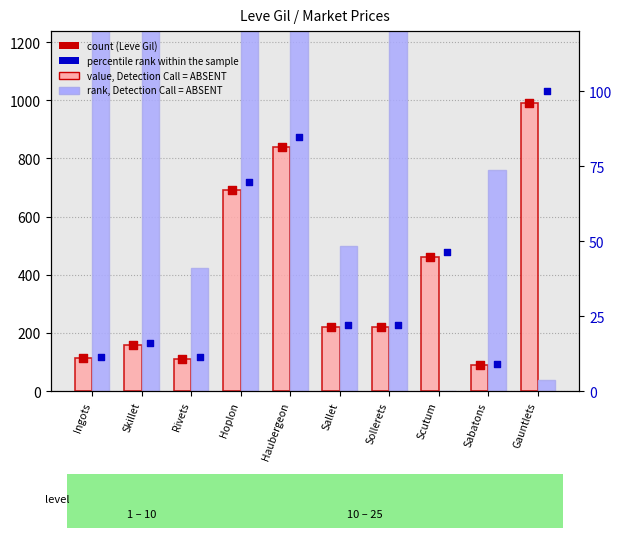

At how many categories does at least one series exceed 1036?

5